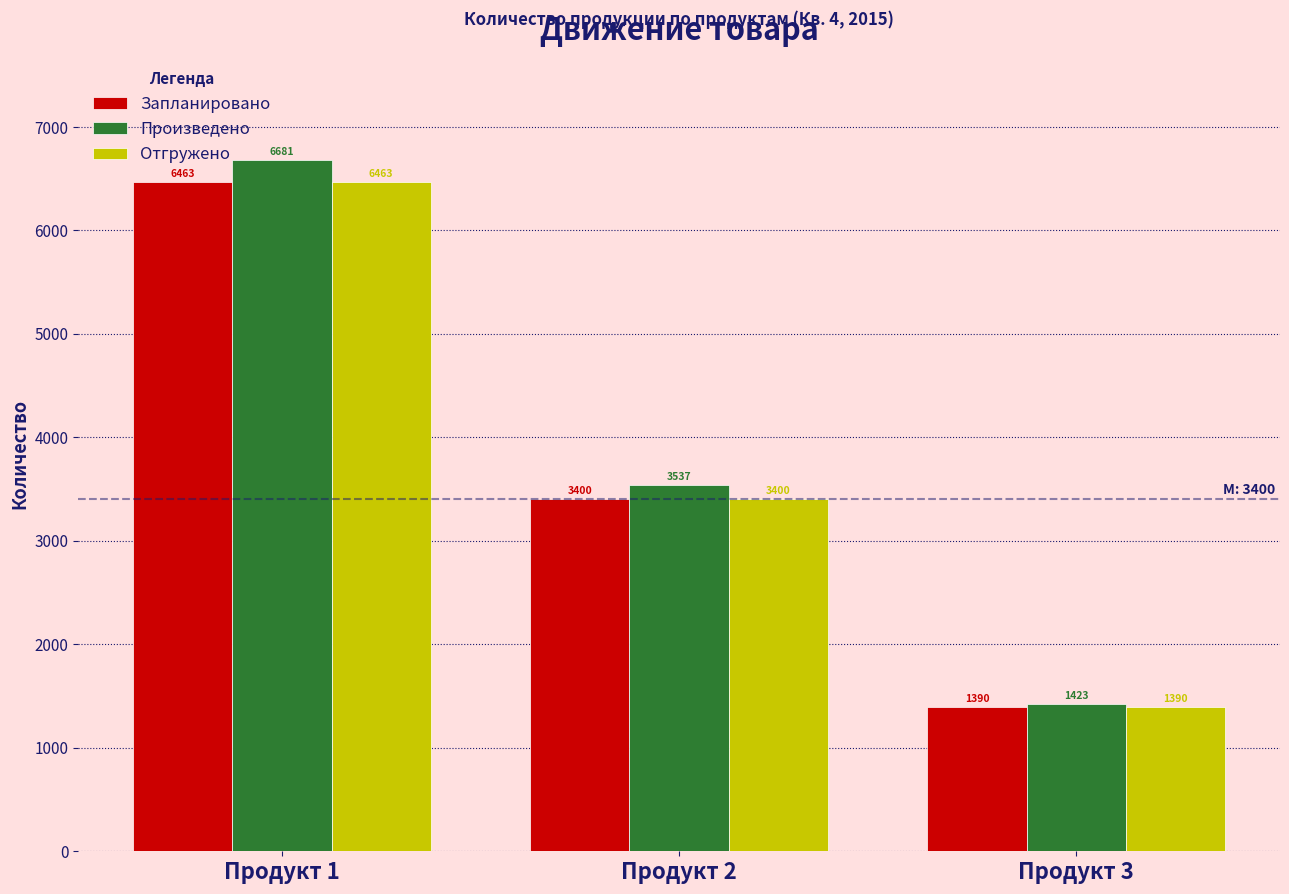

Reading left to right, list all the values displayed in this chart.

Запланировано: 6463	3400	1390
Произведено: 6681	3537	1423
Отгружено: 6463	3400	1390